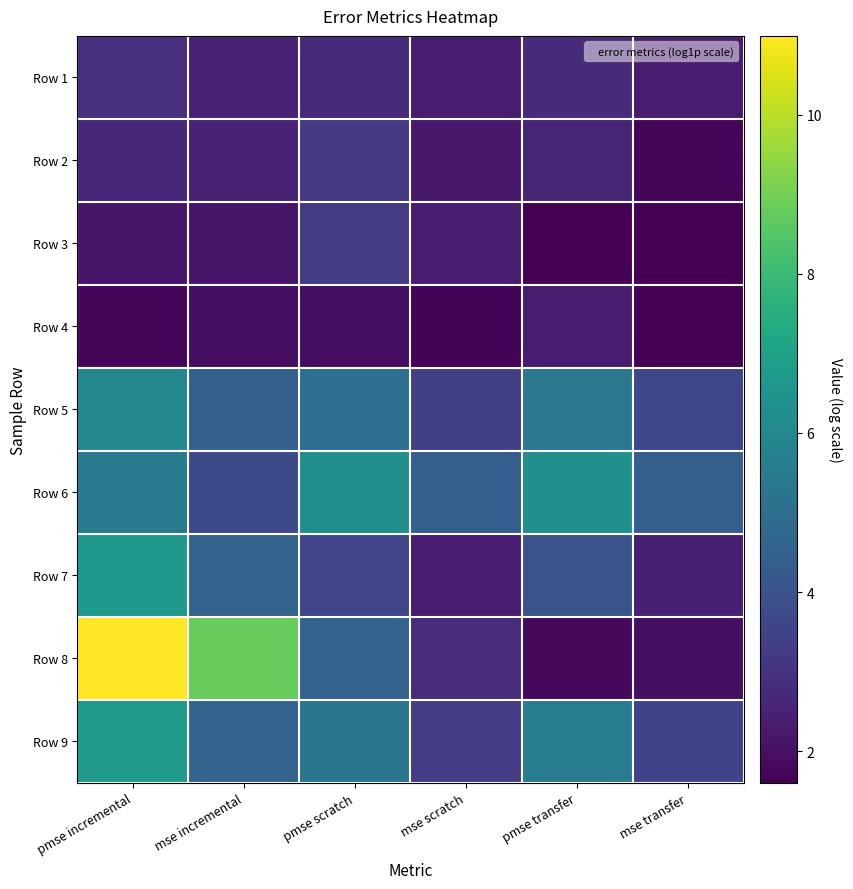

At mse transfer, list the series in order from smallest to largest.

Row 4, Row 3, Row 2, Row 8, Row 1, Row 7, Row 9, Row 5, Row 6